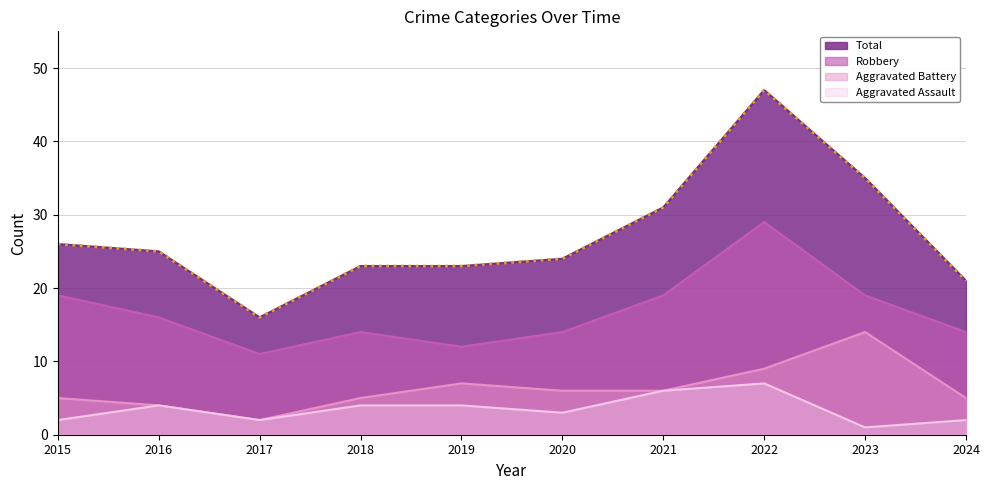

Does the chart display data point markers on the line(s)?

No